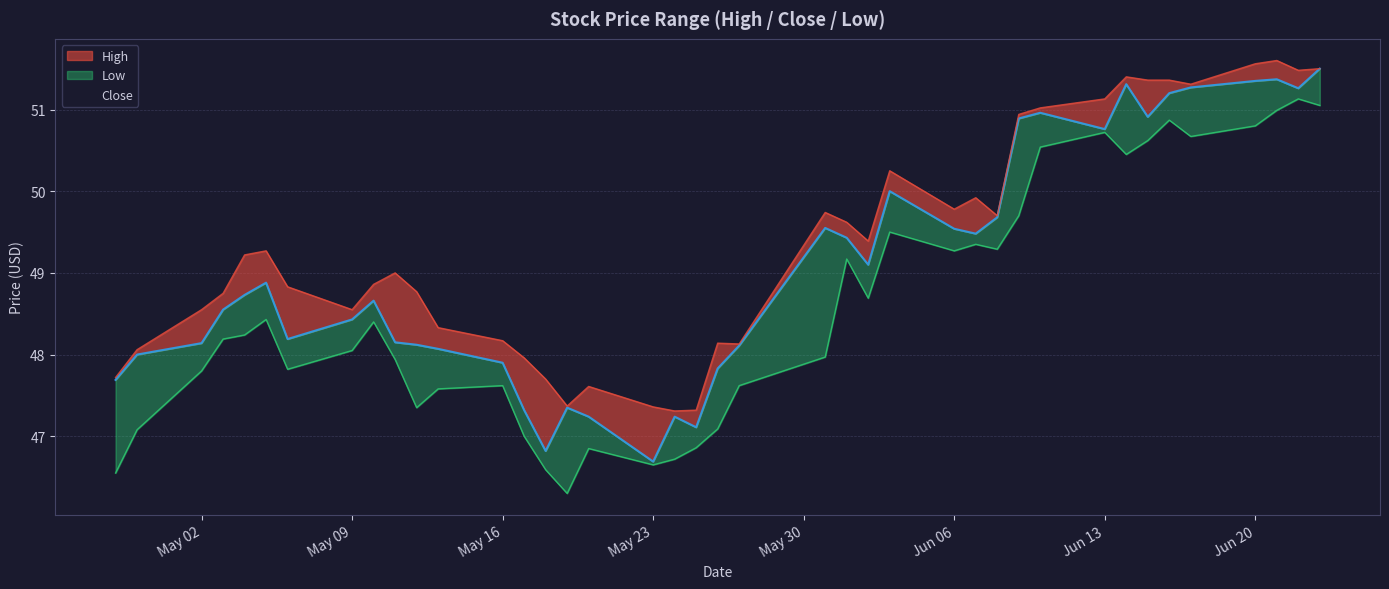

How many lines are shown in the chart?

3